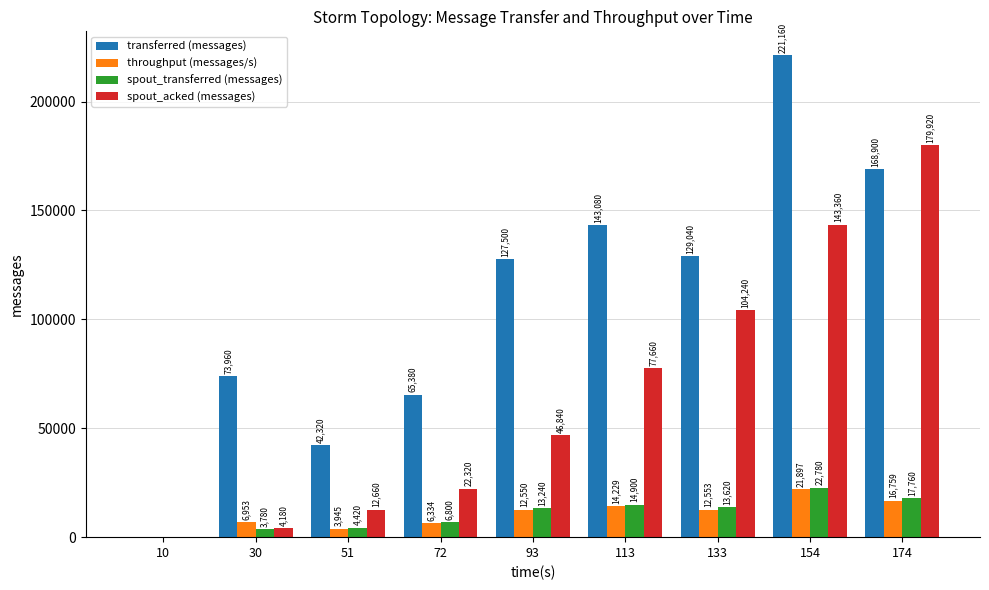

True or false: transferred (messages) has a value of 125954 at 30.

False